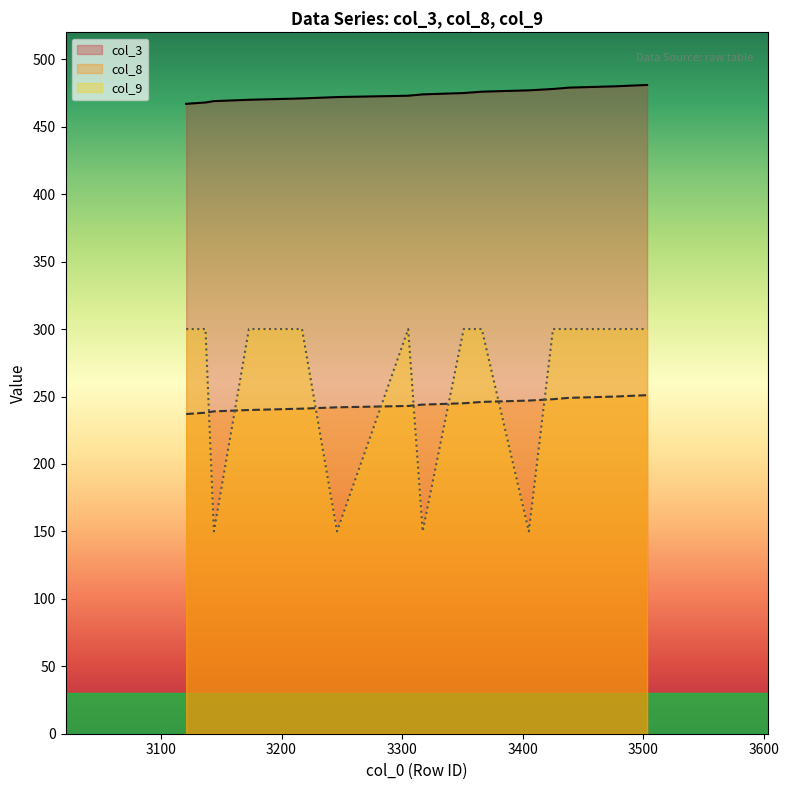

Reading left to right, extract all data points from this chart.

col_3: 467	468	469	470	471	472	473	474	475	476	477	478	479	480	481
col_8: 237	238	239	240	241	242	243	244	245	246	247	248	249	250	251
col_9: 300	300	150	300	300	150	300	150	300	300	150	300	300	300	300